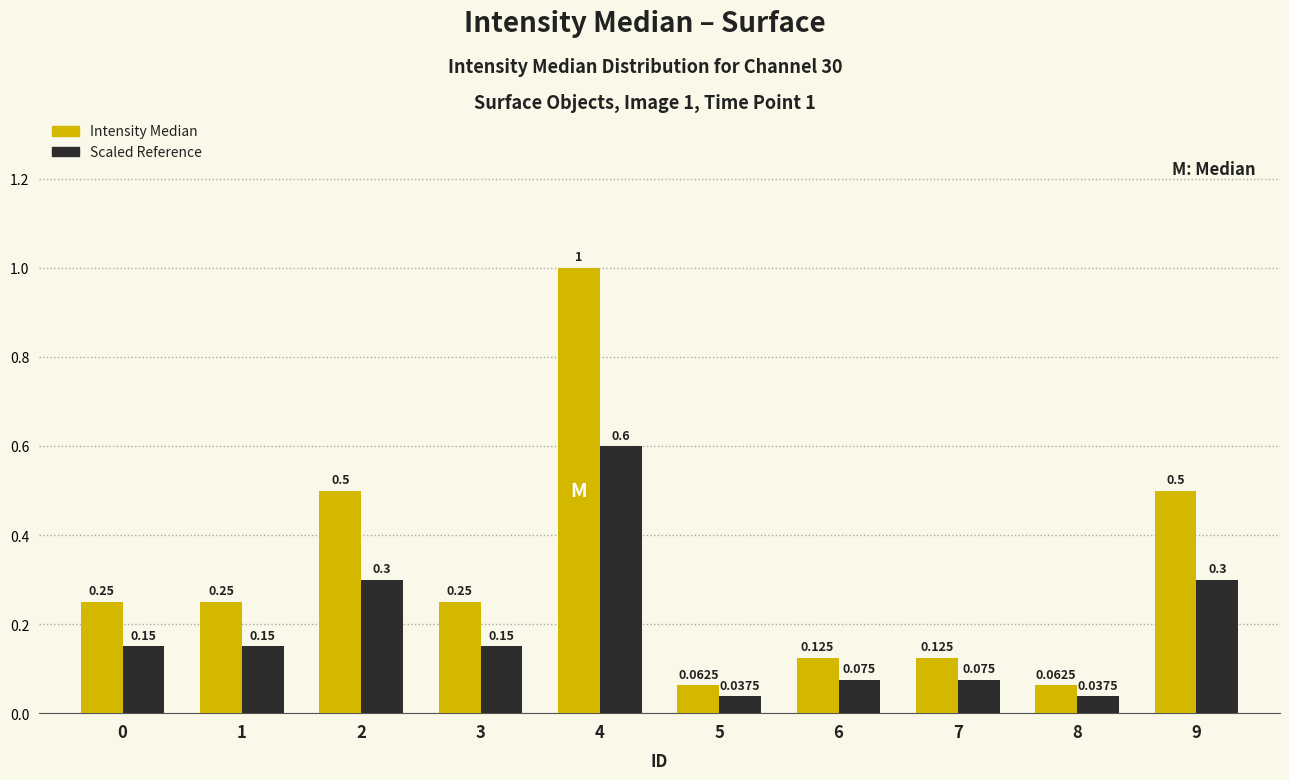

Count the number of categories in the chart.

10